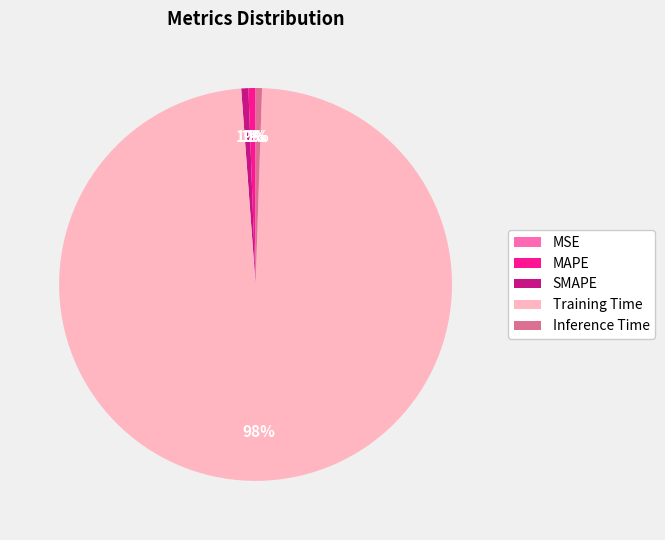

Which category has the biggest portion of the pie?

Training Time